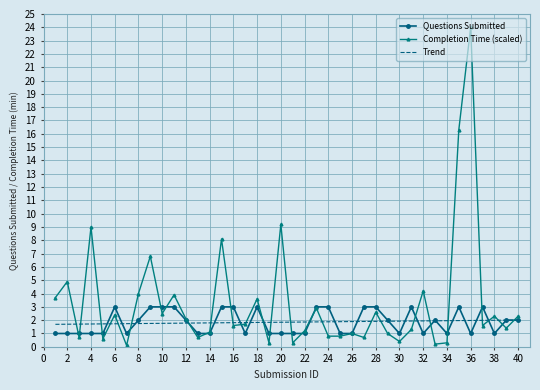

Which series has the largest total across all categories?

Completion Time (scaled)